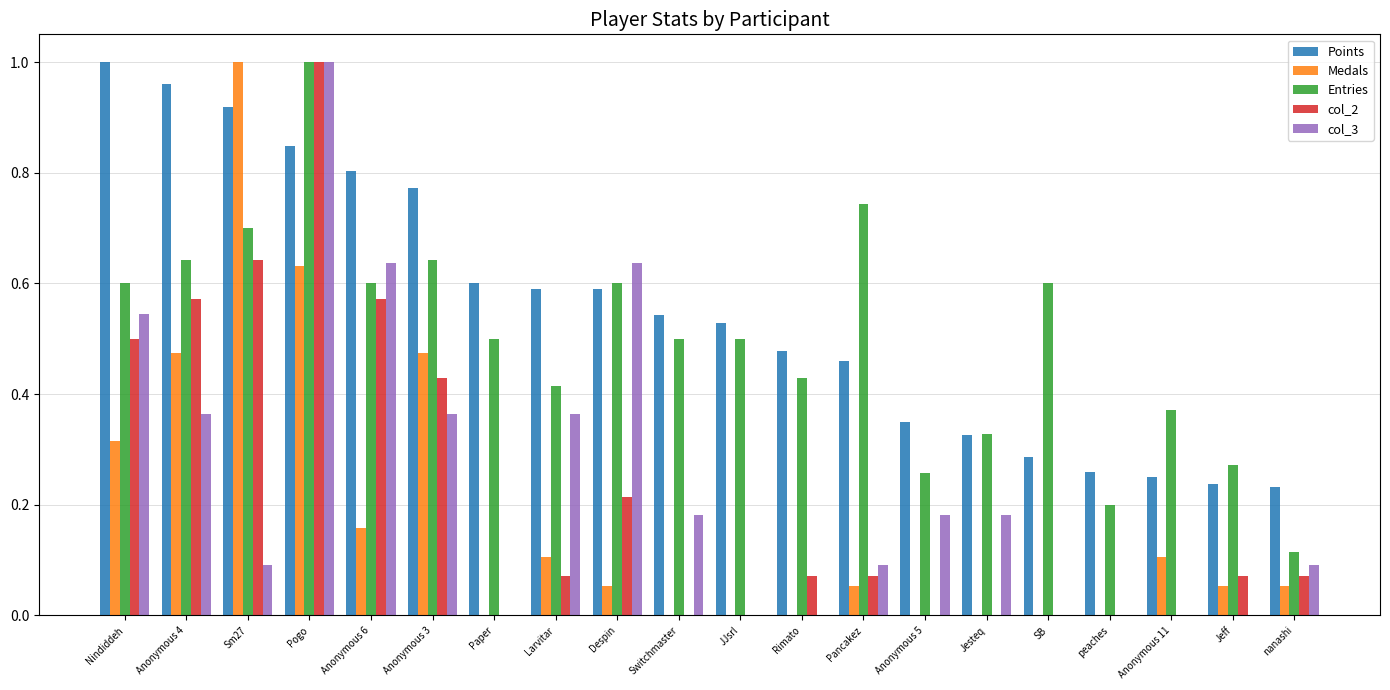

Are the bars grouped side by side (vs. stacked)?

Yes